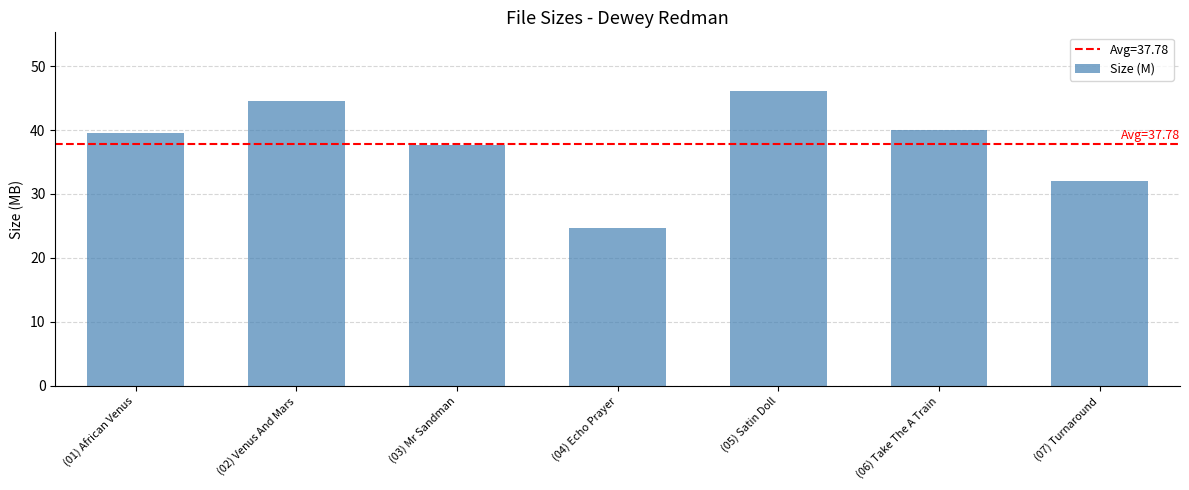

What position from the left is (07) Turnaround?

7